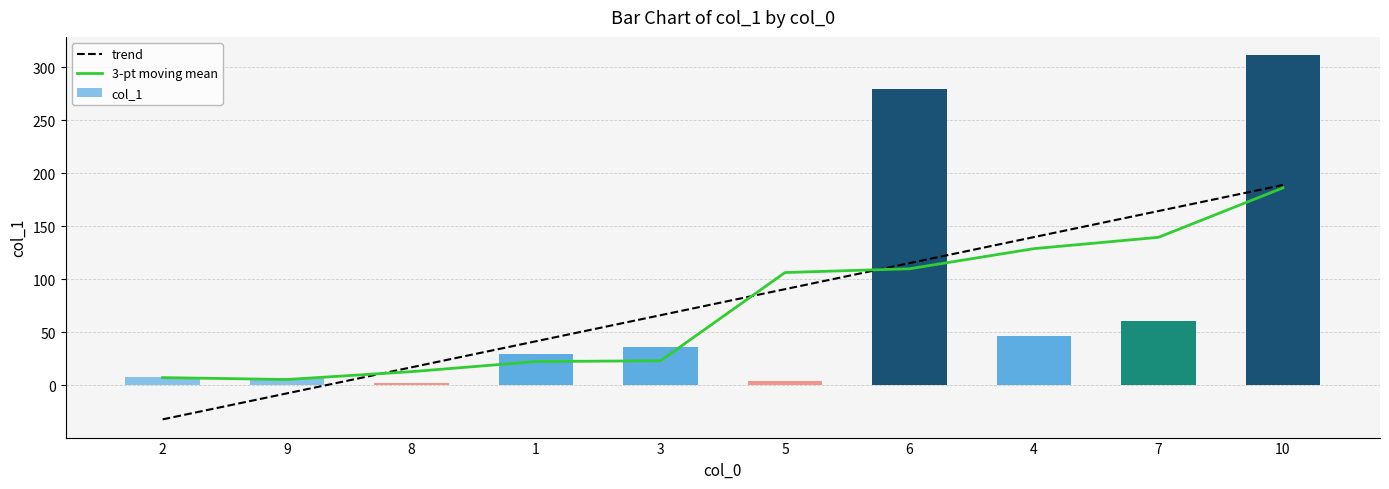

Does the chart contain stacked bars?

No